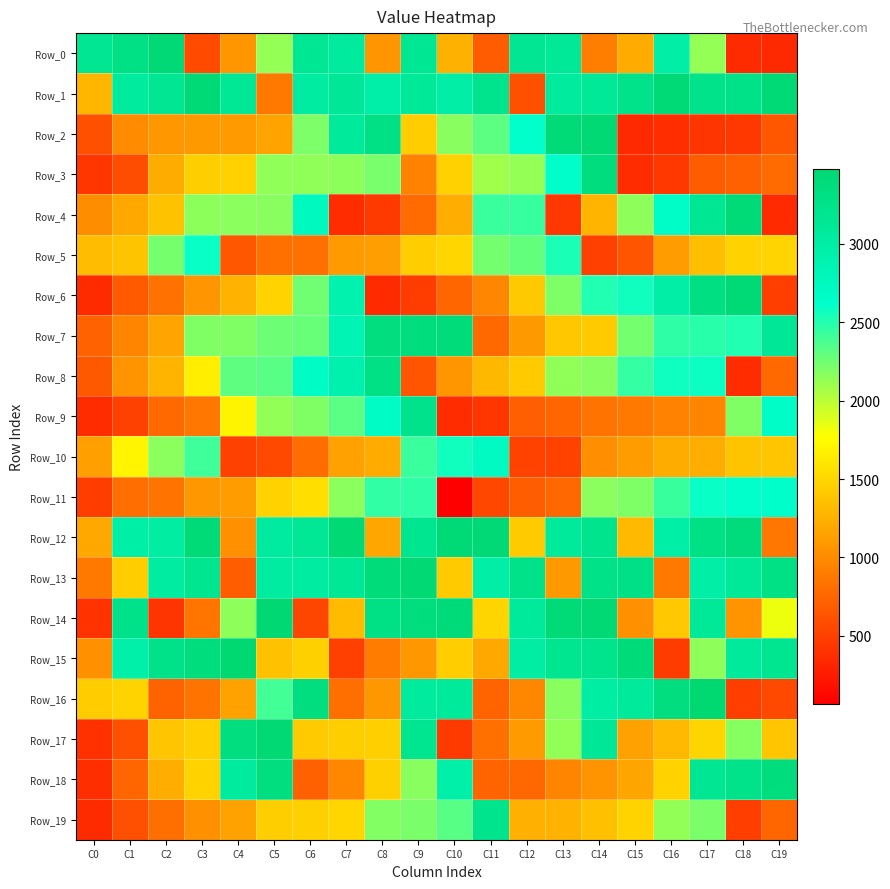

Reading right to left, list all the values displayed in this chart.

Row_0: C19=348	C18=366	C17=2126	C16=2995	C15=1215	C14=917	C13=3106	C12=3169	C11=685	C10=1253	C9=3146	C8=1070	C7=3058	C6=3157	C5=2130	C4=1075	C3=572	C2=3445	C1=3296	C0=3165
Row_1: C19=3431	C18=3264	C17=3235	C16=3439	C15=3242	C14=3101	C13=3066	C12=612	C11=3222	C10=2993	C9=3110	C8=2964	C7=3125	C6=3044	C5=876	C4=3135	C3=3443	C2=3159	C1=3053	C0=1289
Row_2: C19=659	C18=452	C17=433	C16=378	C15=350	C14=3462	C13=3424	C12=2622	C11=2315	C10=2169	C9=1445	C8=3302	C7=3076	C6=2207	C5=1161	C4=1103	C3=1094	C2=1086	C1=1006	C0=611
Row_3: C19=788	C18=721	C17=690	C16=453	C15=367	C14=3358	C13=2630	C12=2127	C11=2088	C10=1467	C9=951	C8=2222	C7=2153	C6=2141	C5=2139	C4=1472	C3=1449	C2=1220	C1=590	C0=439
Row_4: C19=359	C18=3419	C17=3153	C16=2652	C15=2151	C14=1274	C13=446	C12=2440	C11=2427	C10=1226	C9=791	C8=464	C7=368	C6=2756	C5=2171	C4=2164	C3=2157	C2=1371	C1=1197	C0=1016
Row_5: C19=1488	C18=1473	C17=1346	C16=1123	C15=642	C14=500	C13=2537	C12=2296	C11=2232	C10=1501	C9=1444	C8=1129	C7=1109	C6=825	C5=820	C4=649	C3=2594	C2=2227	C1=1383	C0=1330
Row_6: C19=489	C18=3432	C17=3337	C16=2978	C15=2570	C14=2513	C13=2199	C12=1419	C11=969	C10=757	C9=483	C8=360	C7=2892	C6=2251	C5=1479	C4=1271	C3=1069	C2=831	C1=678	C0=361
Row_7: C19=3119	C18=2517	C17=2486	C16=2465	C15=2236	C14=1430	C13=1402	C12=1095	C11=774	C10=3402	C9=3364	C8=3347	C7=2841	C6=2273	C5=2259	C4=2195	C3=2193	C2=1170	C1=966	C0=728
Row_8: C19=776	C18=370	C17=2581	C16=2577	C15=2451	C14=2165	C13=2140	C12=1432	C11=1304	C10=1076	C9=646	C8=3293	C7=2917	C6=2685	C5=2327	C4=2305	C3=1663	C2=1280	C1=1059	C0=667
Row_9: C19=2668	C18=2198	C17=965	C16=948	C15=874	C14=845	C13=758	C12=713	C11=438	C10=373	C9=3226	C8=2687	C7=2323	C6=2197	C5=2136	C4=1699	C3=866	C2=775	C1=510	C0=372
Row_10: C19=1399	C18=1384	C17=1227	C16=1222	C15=1118	C14=1025	C13=518	C12=515	C11=2713	C10=2566	C9=2431	C8=1214	C7=1147	C6=798	C5=561	C4=512	C3=2413	C2=2160	C1=1707	C0=1138
Row_11: C19=2636	C18=2624	C17=2592	C16=2435	C15=2201	C14=2162	C13=766	C12=695	C11=553	C10=67	C9=2468	C8=2461	C7=2159	C6=1557	C5=1478	C4=1122	C3=1082	C2=844	C1=809	C0=485
Row_12: C19=863	C18=3382	C17=3310	C16=2966	C15=1318	C14=3209	C13=3079	C12=1426	C11=3449	C10=3433	C9=3200	C8=1192	C7=3457	C6=3133	C5=3048	C4=1045	C3=3429	C2=3024	C1=2976	C0=1199
Row_13: C19=3295	C18=3103	C17=2994	C16=885	C15=3283	C14=3270	C13=1096	C12=3253	C11=2980	C10=1424	C9=3461	C8=3401	C7=3141	C6=3029	C5=3025	C4=697	C3=3203	C2=3032	C1=1443	C0=877
Row_14: C19=1831	C18=1063	C17=3104	C16=1411	C15=1037	C14=3451	C13=3423	C12=3084	C11=1495	C10=3406	C9=3376	C8=3305	C7=1324	C6=545	C5=3467	C4=2150	C3=853	C2=432	C1=3260	C0=411
Row_15: C19=3201	C18=3073	C17=2146	C16=479	C15=3408	C14=3213	C13=3187	C12=3007	C11=1203	C10=1441	C9=1090	C8=906	C7=503	C6=1462	C5=1364	C4=3477	C3=3367	C2=3247	C1=2954	C0=1043
Row_16: C19=562	C18=492	C17=3472	C16=3341	C15=3085	C14=3004	C13=2168	C12=974	C11=742	C10=3090	C9=3065	C8=1084	C7=815	C6=3354	C5=2403	C4=1155	C3=847	C2=736	C1=1485	C0=1433
Row_17: C19=1397	C18=2173	C17=1497	C16=1308	C15=1151	C14=3120	C13=2138	C12=1106	C11=821	C10=466	C9=3191	C8=1454	C7=1446	C6=1423	C5=3455	C4=3340	C3=1453	C2=1387	C1=610	C0=403
Row_18: C19=3369	C18=3237	C17=3173	C16=1475	C15=1174	C14=1056	C13=953	C12=763	C11=741	C10=2951	C9=2170	C8=1461	C7=977	C6=716	C5=3353	C4=3057	C3=1476	C2=1235	C1=755	C0=382
Row_19: C19=753	C18=490	C17=2216	C16=2134	C15=1480	C14=1353	C13=1268	C12=1246	C11=3214	C10=2326	C9=2212	C8=2188	C7=1503	C6=1460	C5=1448	C4=1154	C3=1033	C2=816	C1=603	C0=365